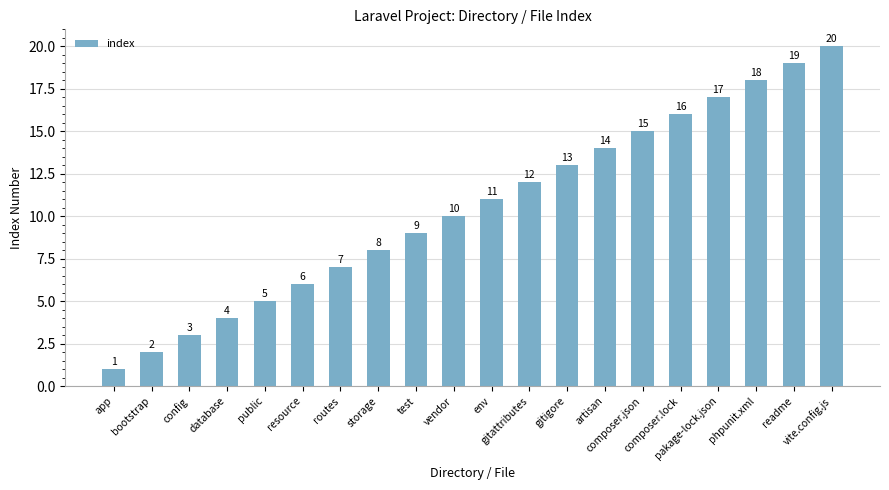

What is the difference between the values at config and test?

6